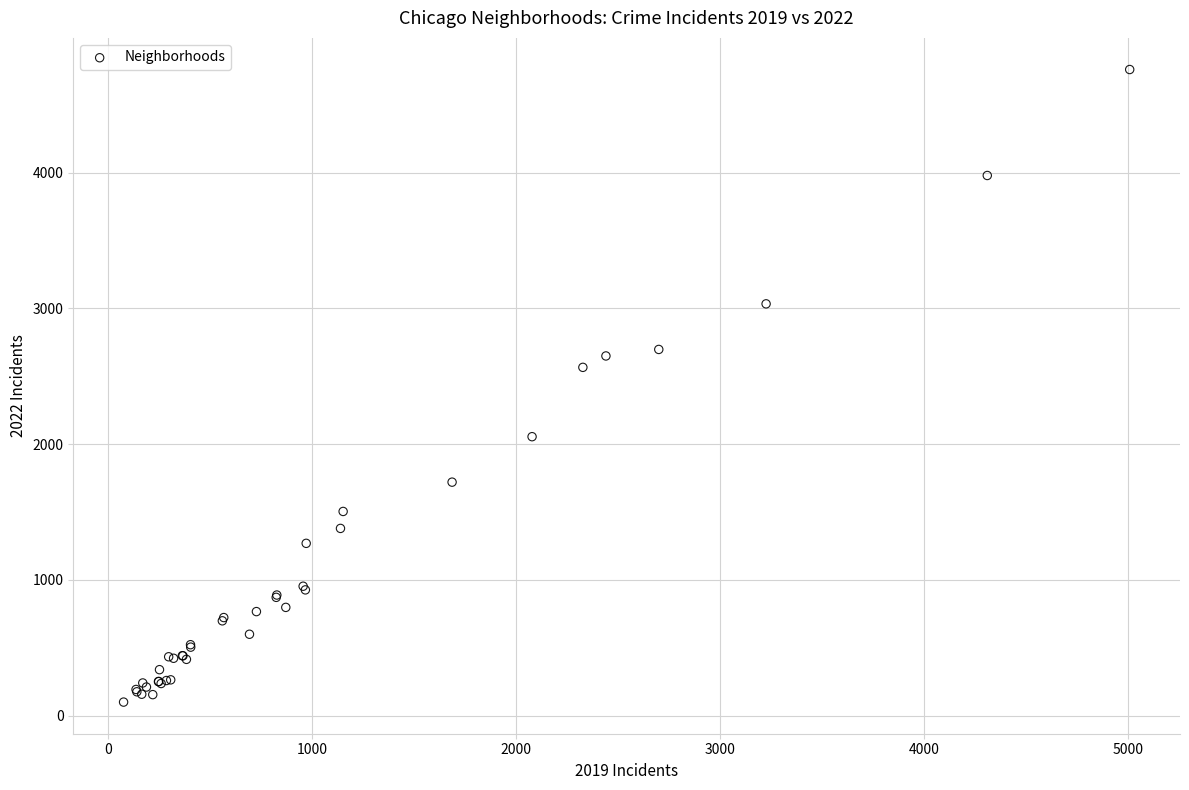

What Y value in the scatter plot is closest to 2430?

2566